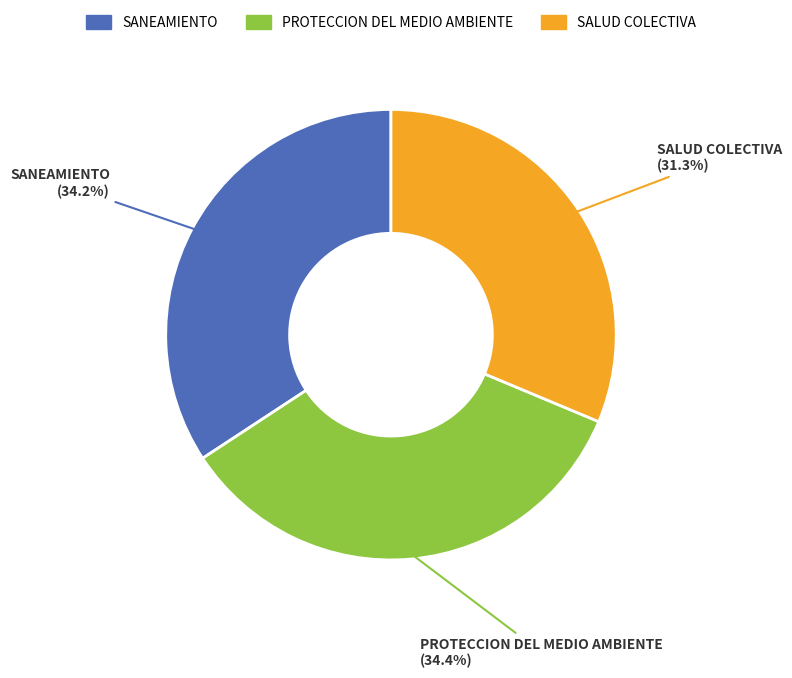

To the nearest percent, what is the average slice percentage?

33%